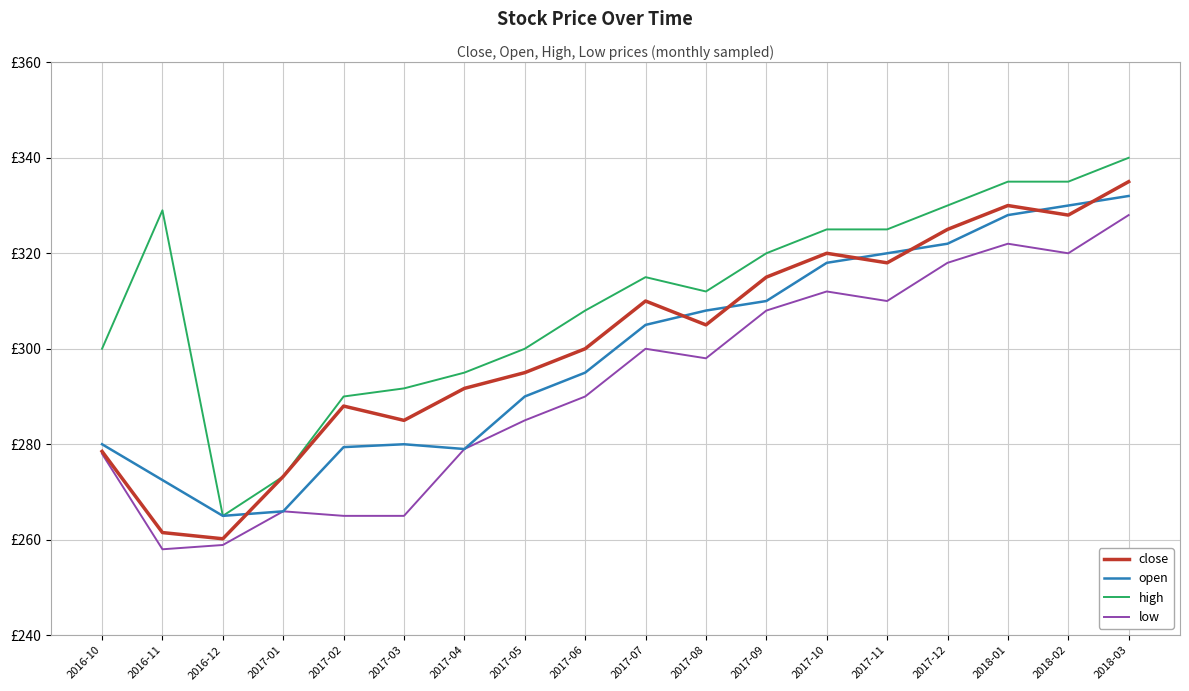

What is the label of the 15th point from the left?

2017-12